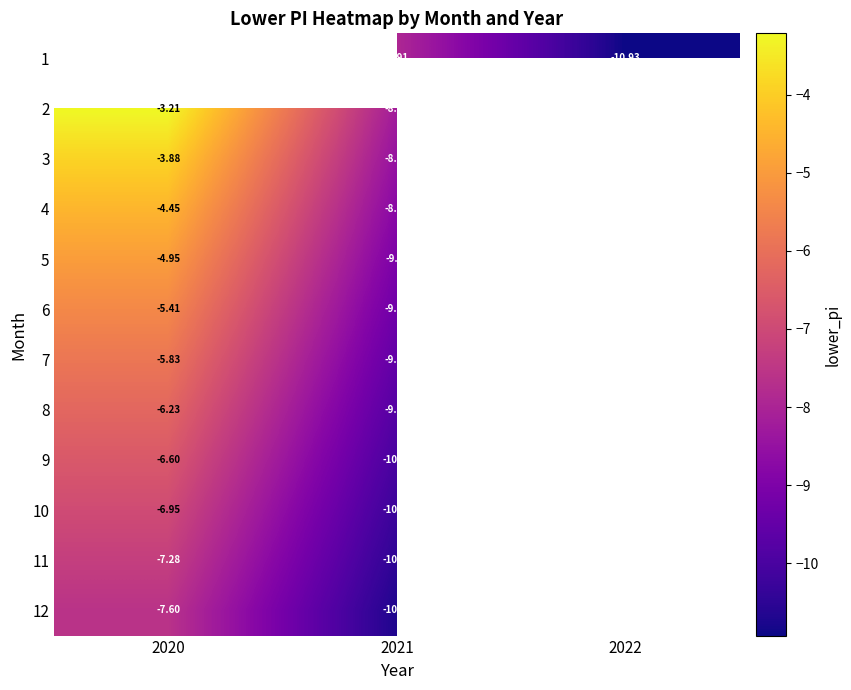

Is it true that 4 equals -7.2 at 2020?

False